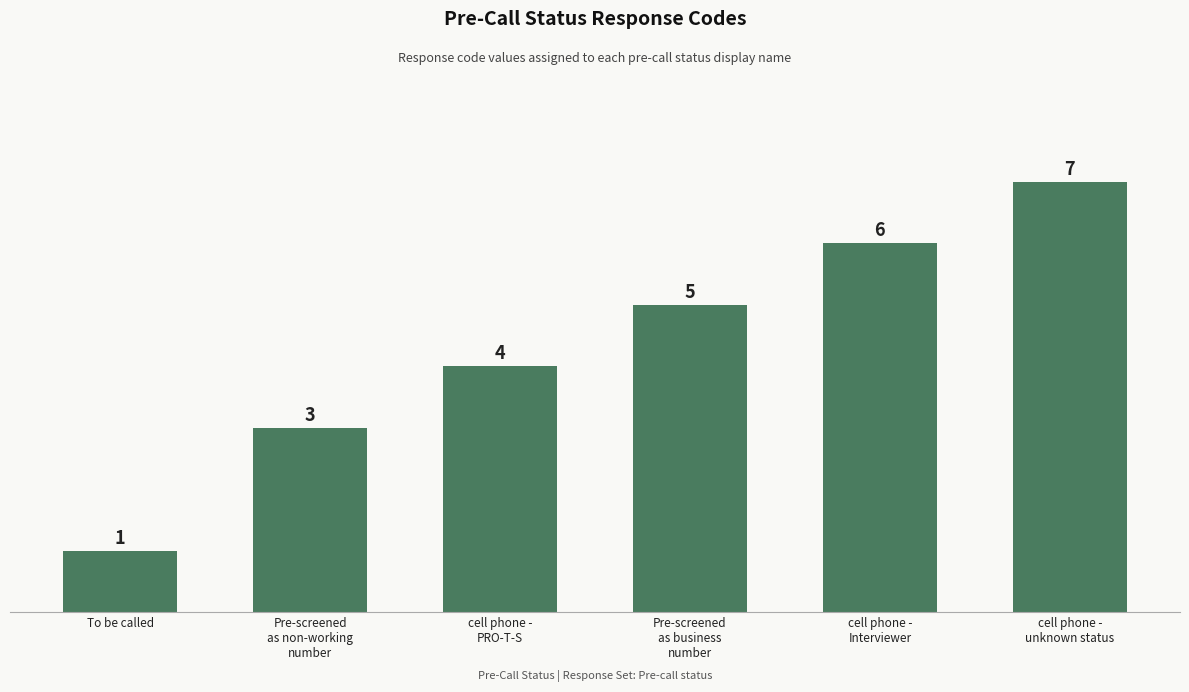

Does the chart contain any negative values?

No